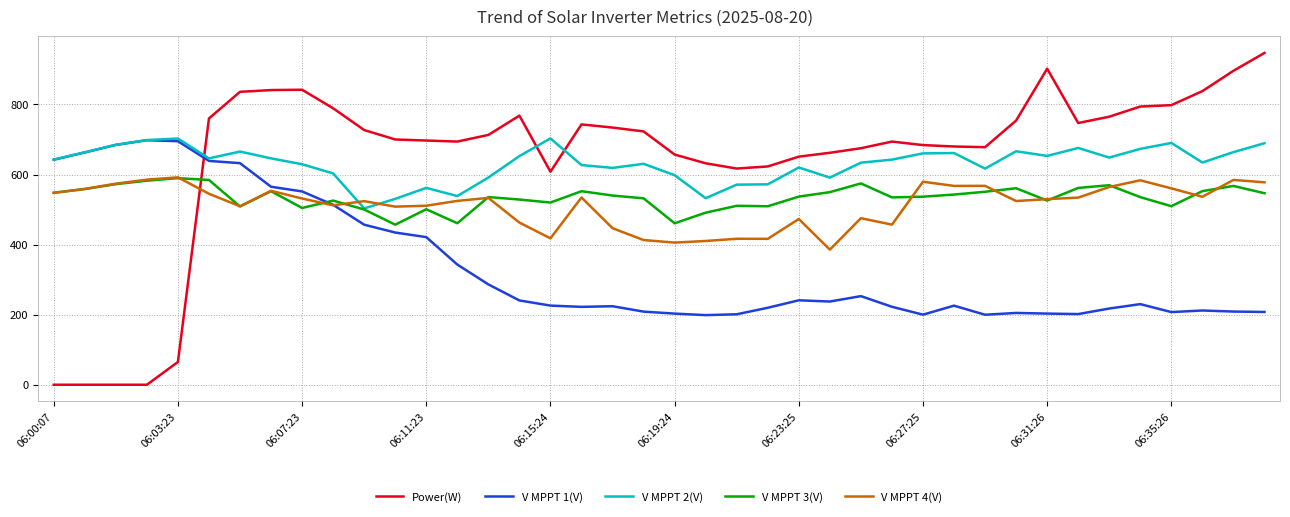

Which series has the widest spread of values?

Power(W)